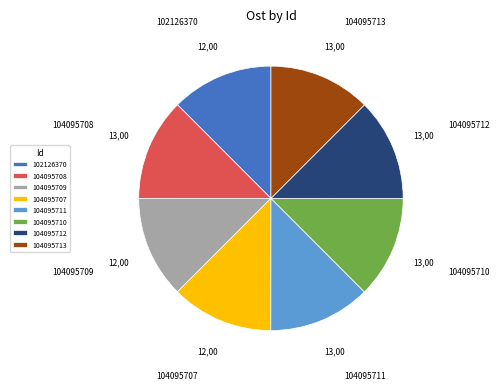

The 104095707 slice represents 12% of the pie. True or false?

True